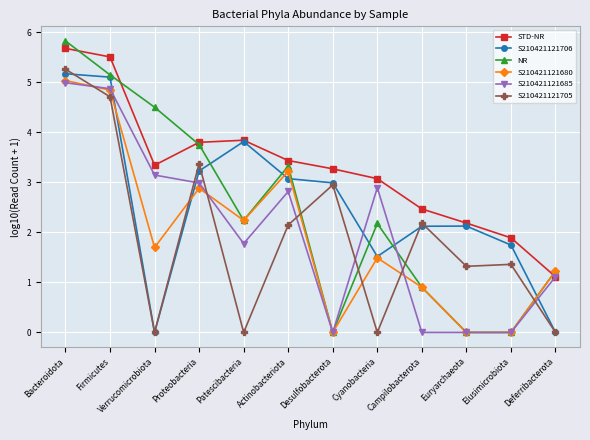

What value does the S210421121680 series have at Cyanobacteria?

1.5